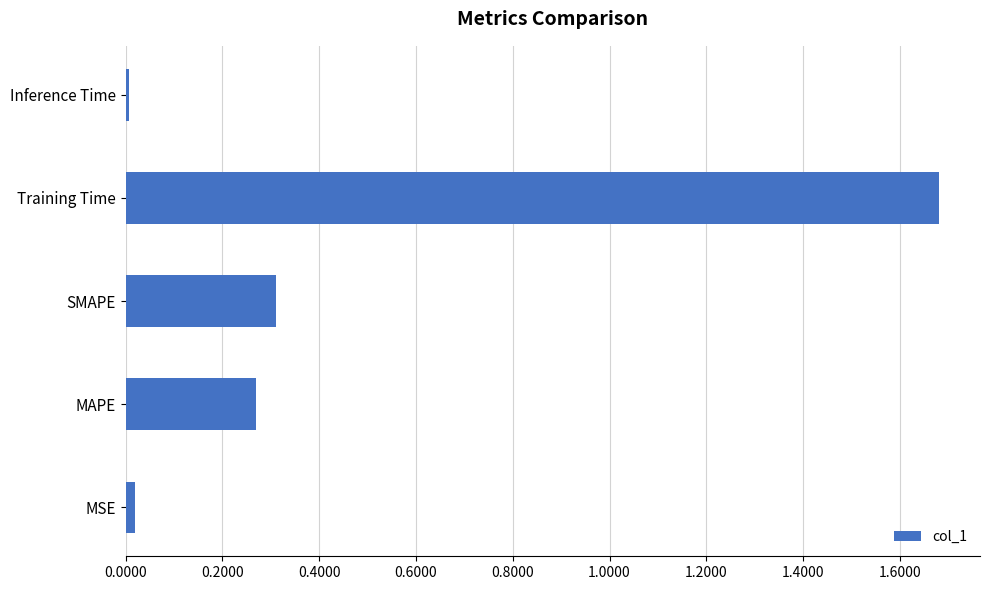

What is the sum of all values?

2.3